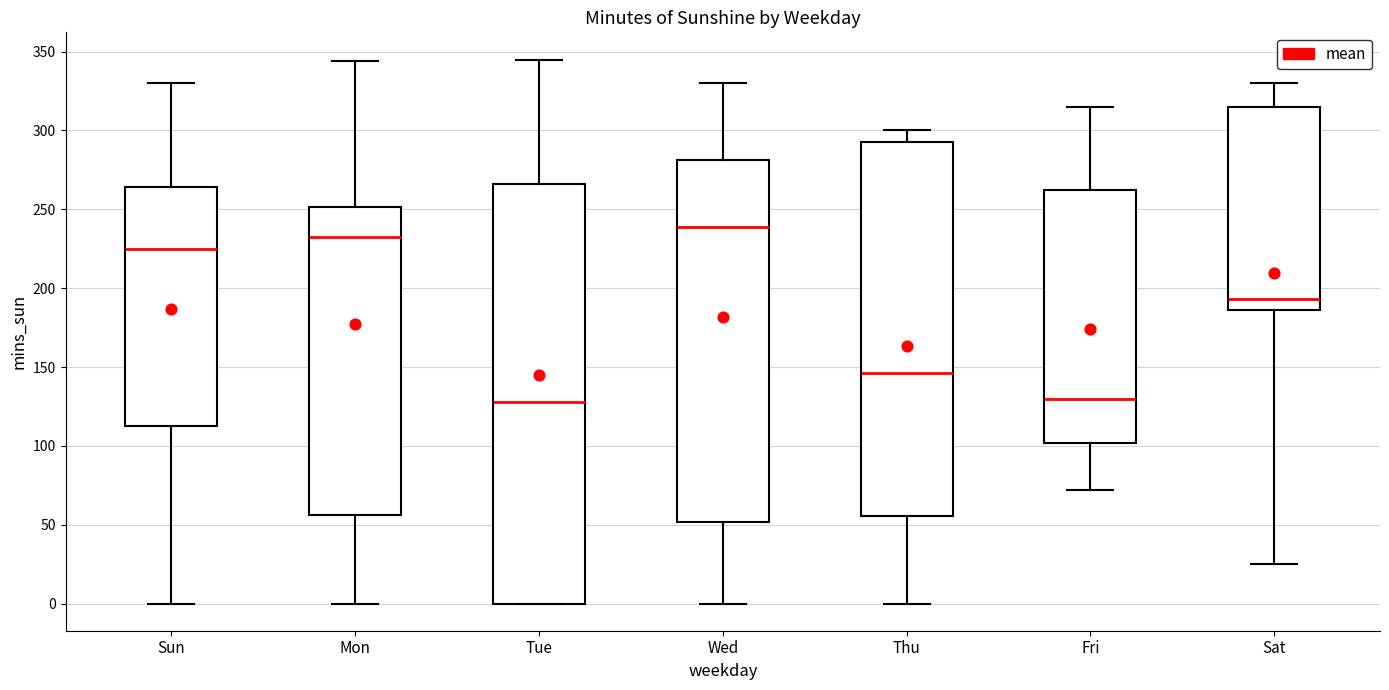

Which box is the tallest, from its lower edge to its upper edge?

Tue